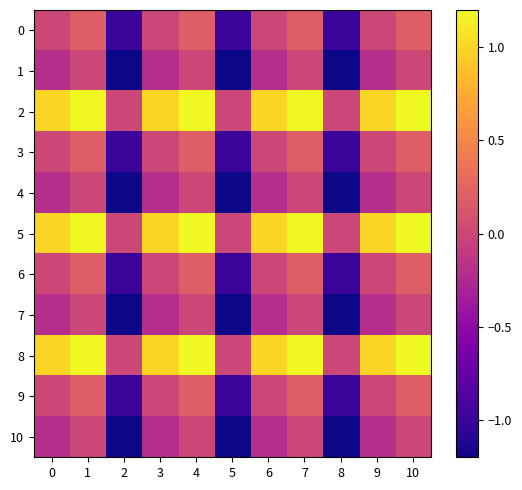

What is the spread (max minus min) of values at 5?

1.2